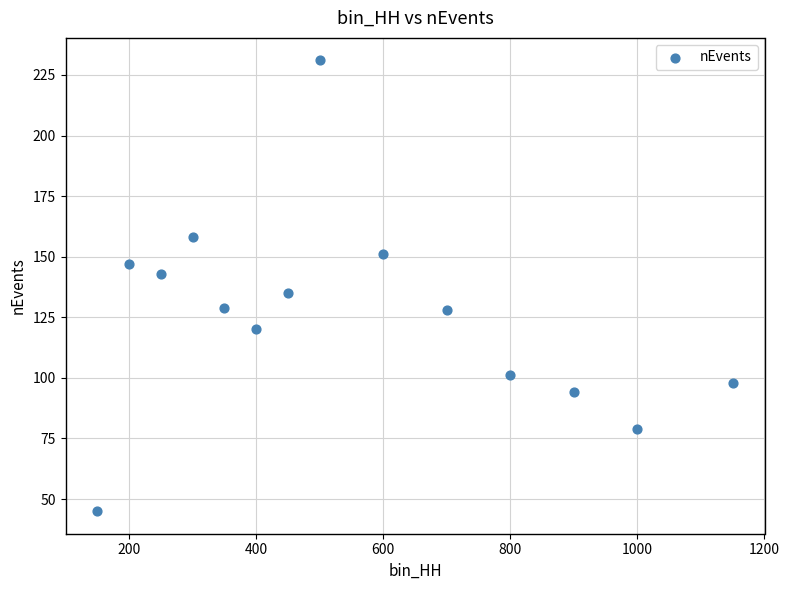

What is the range of X values (max minus min)?

1000